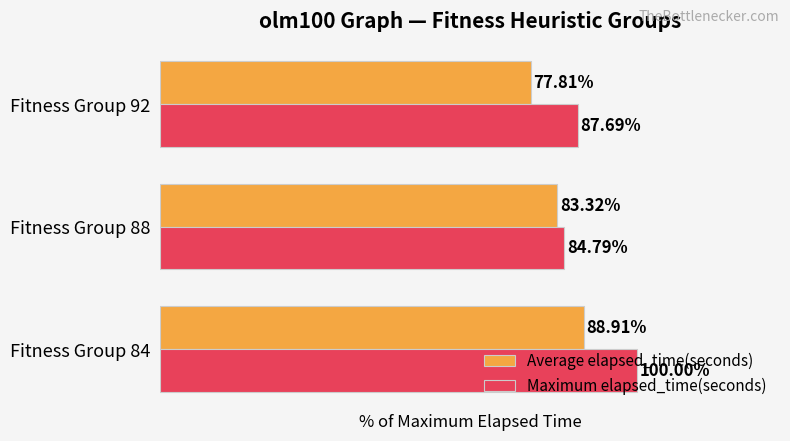

Is the value of Average elapsed_time(seconds) at Fitness Group 84 greater than the value of Maximum elapsed_time(seconds) at Fitness Group 88?

Yes